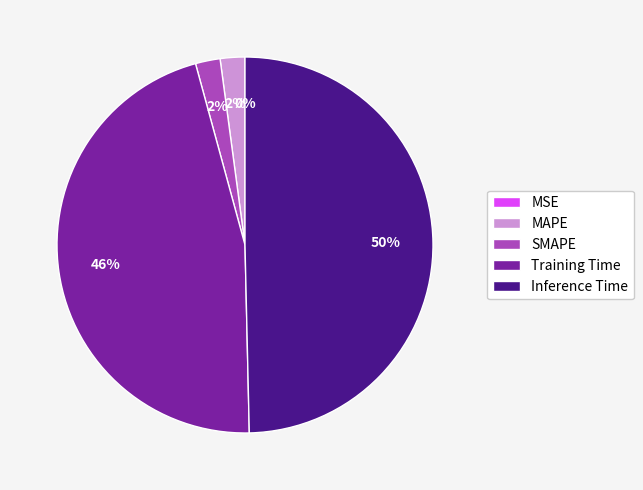

To the nearest percent, what is the average slice percentage?

20%